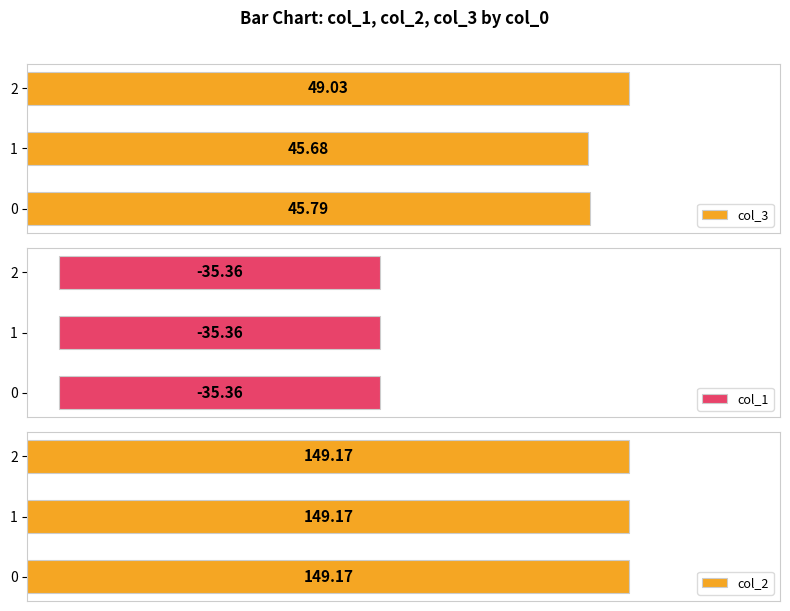

Which series has the largest total across all categories?

col_2